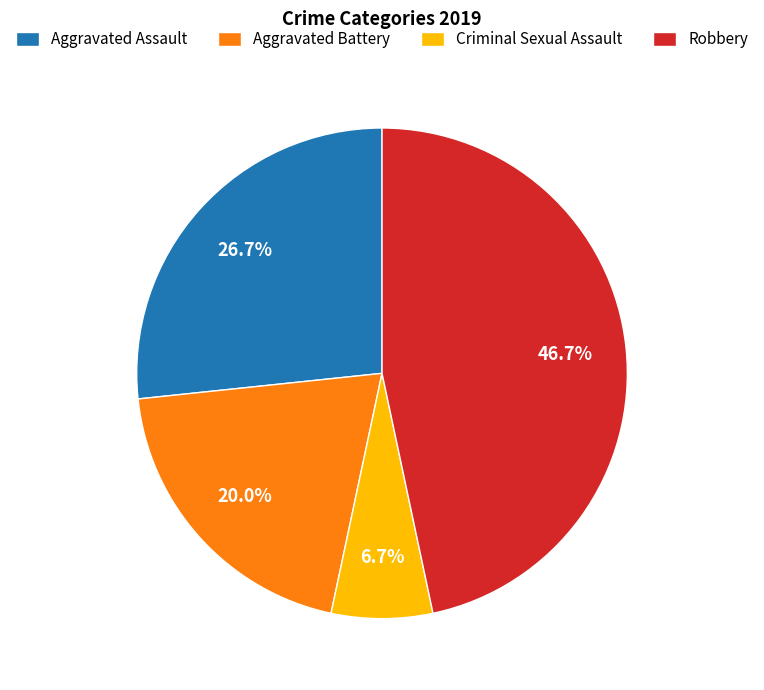

Between Criminal Sexual Assault and Aggravated Battery, which is larger?

Aggravated Battery